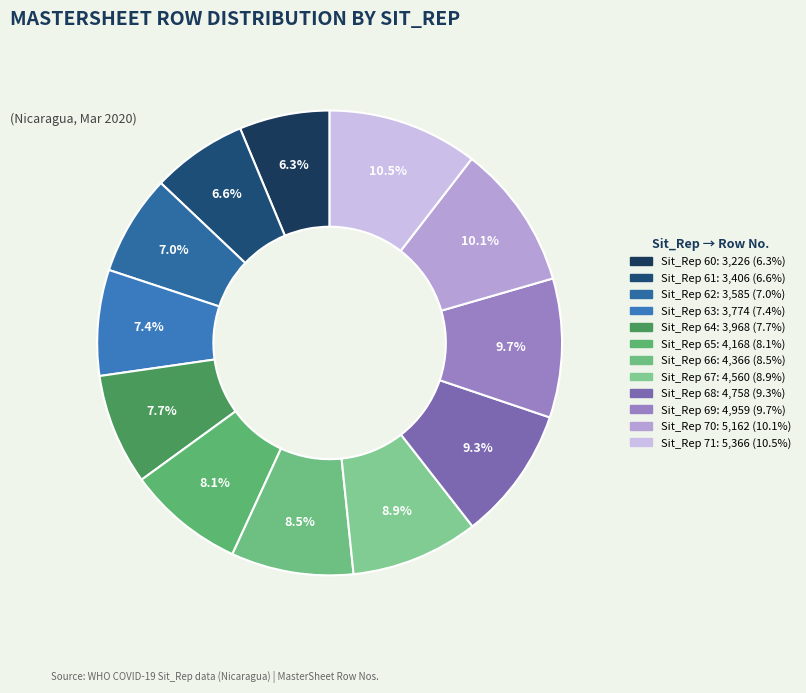

Count the number of slices in the pie.

12